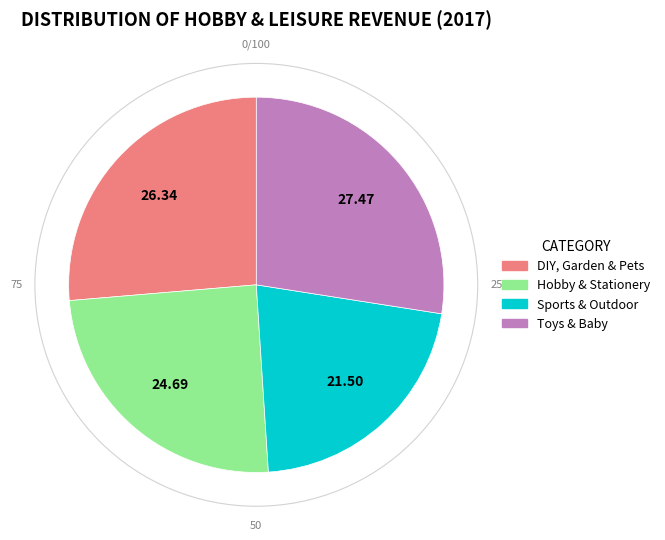

True or false: DIY, Garden & Pets accounts for 32% of the total.

False